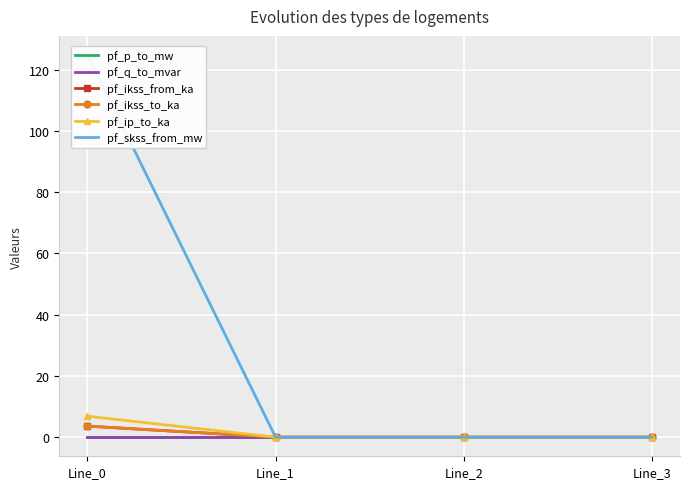

Which series has the largest total across all categories?

pf_skss_from_mw